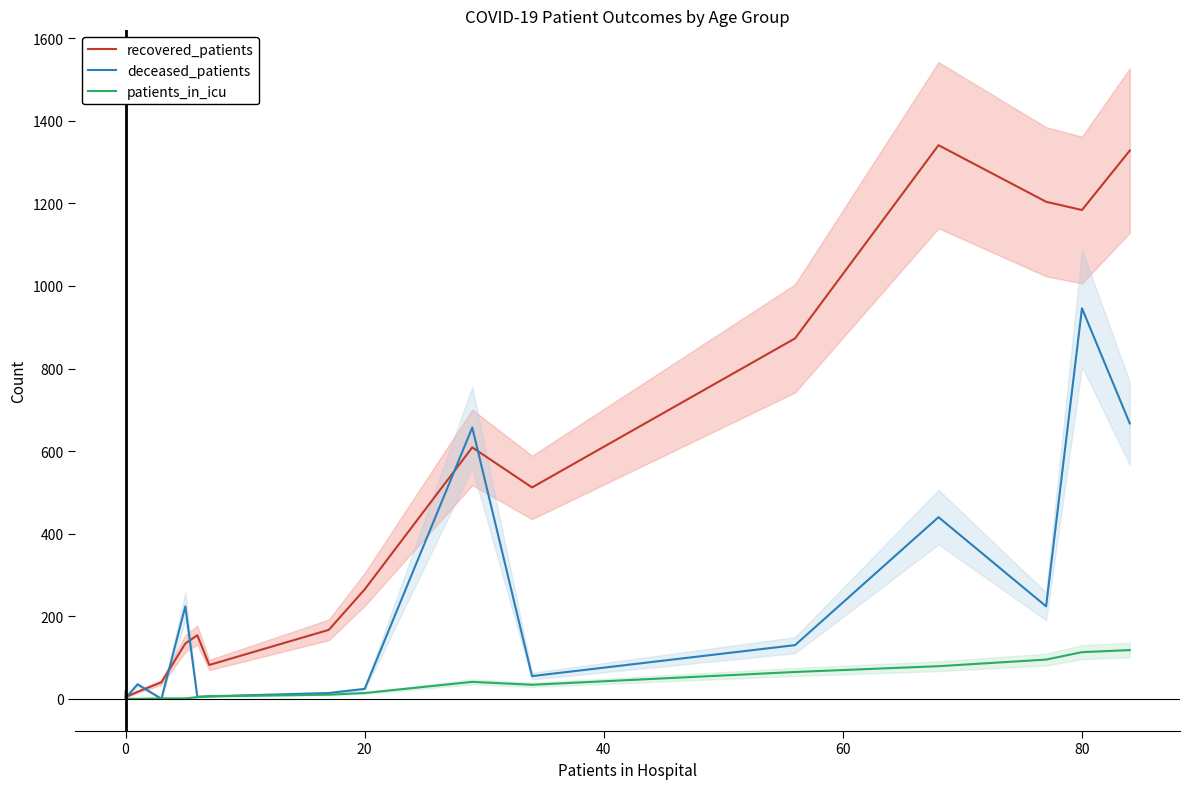

Which series has the largest range (max minus min)?

recovered_patients